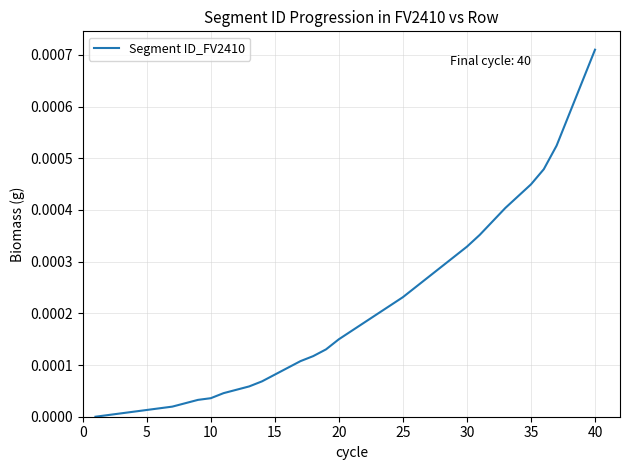

At which category does the chart reach its peak across all series?

40